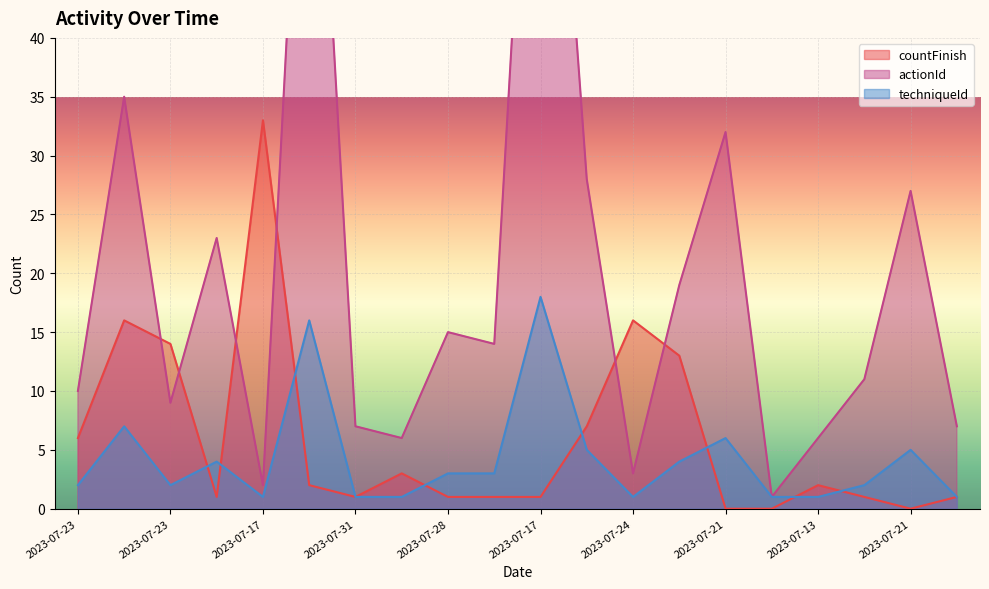

In techniqueId, how many points are lower than both neighbors (excluding endpoints)?

3